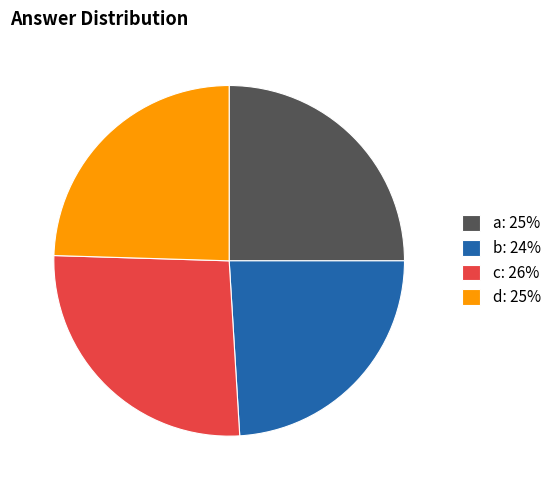

Is c the majority of the pie?

No